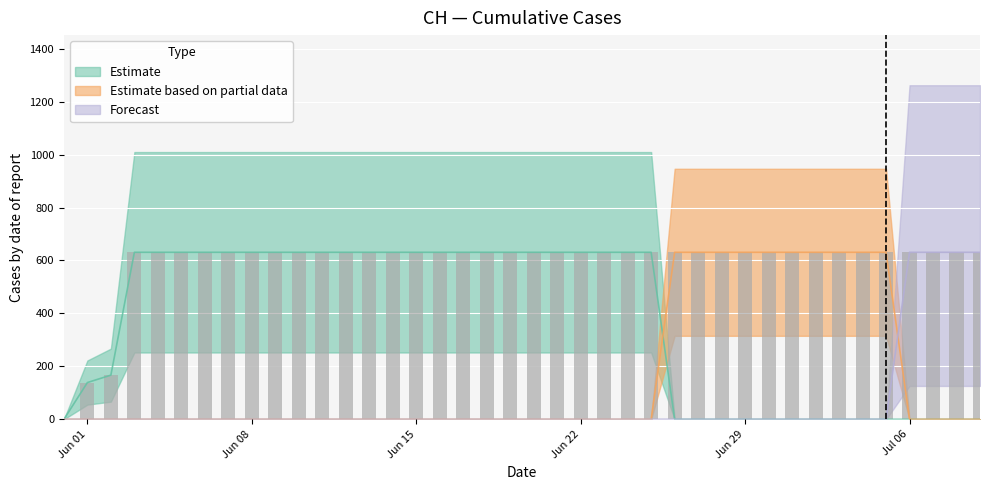

Are the bars horizontal?

No